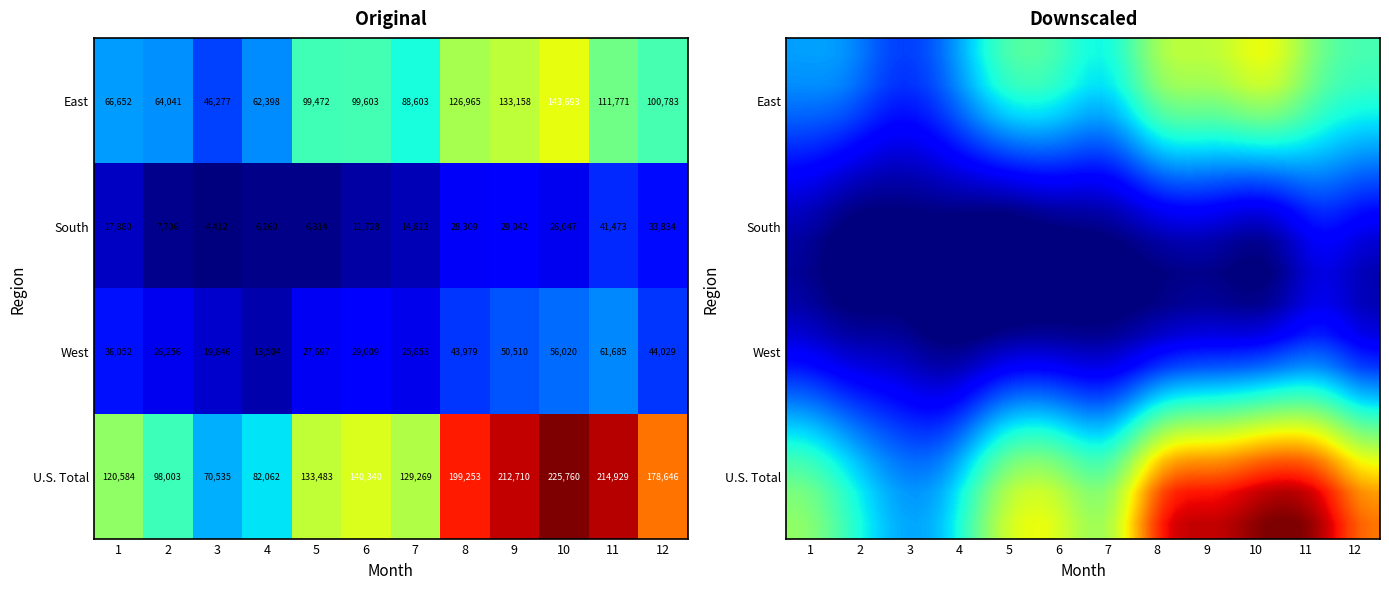

At which category is the sum across all series the highest?

10